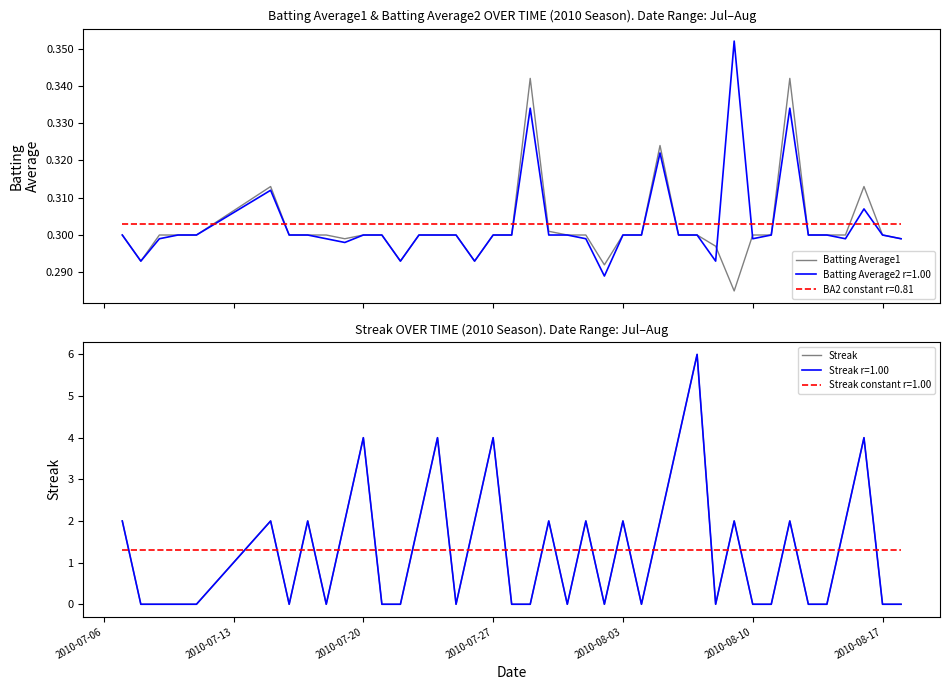

Reading right to left, list all the values displayed in this chart.

Batting Average1: 0.3	0.3	0.3	0.3	0.3	0.3	0.3	0.3	0.3	0.3	0.3	0.3	0.3	0.3	0.3	0.3	0.3	0.3	0.3	0.3	0.3	0.3	0.3	0.3	0.3	0.3	0.3	0.3	0.3	0.3	0.3	0.3	0.3	0.3	0.3	0.3	0.3	0.3	0.3	0.3
Streak: 0.0	0.0	4.0	2.0	0.0	0.0	2.0	0.0	0.0	2.0	0.0	6.0	4.0	2.0	0.0	2.0	0.0	2.0	0.0	2.0	0.0	0.0	4.0	2.0	0.0	4.0	2.0	0.0	0.0	4.0	2.0	0.0	2.0	0.0	2.0	0.0	0.0	0.0	0.0	2.0